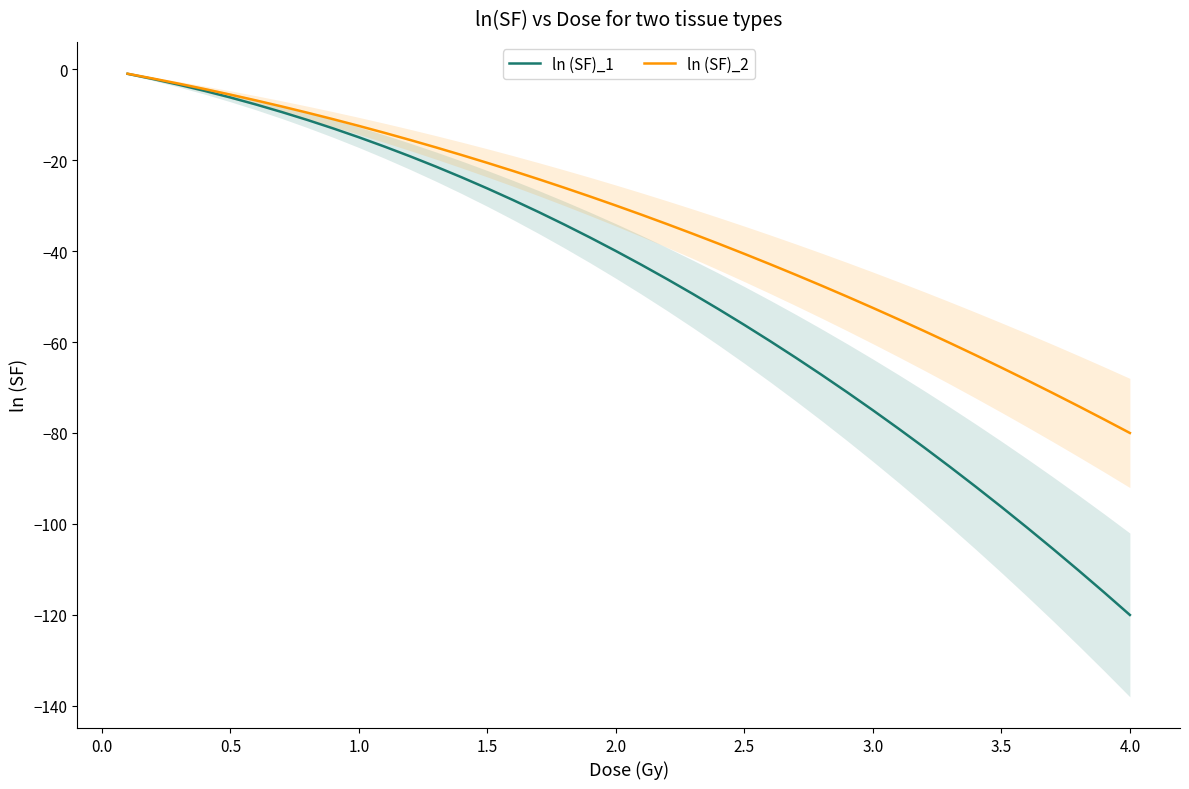

True or false: ln (SF)_2 and ln (SF)_1 intersect in this chart.

False